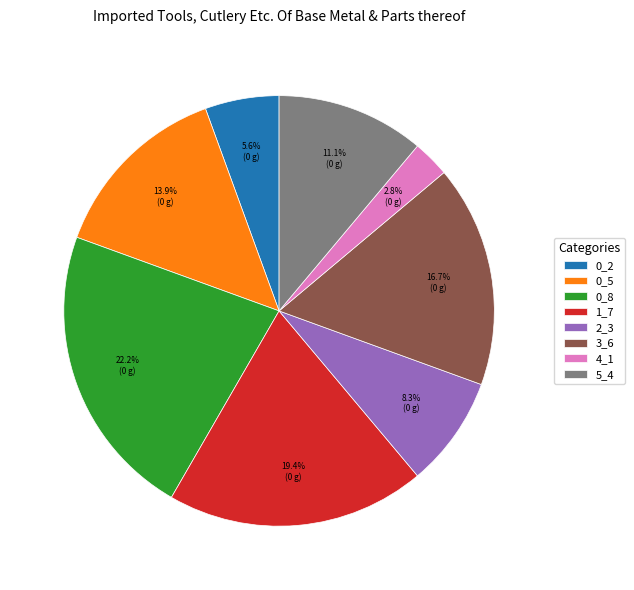

Which has a higher value, 0_8 or 3_6?

0_8